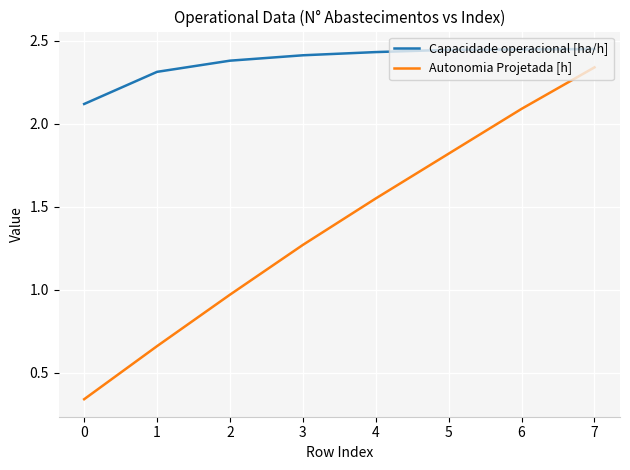

Rank the series by their average value, from lowest to highest.

Autonomia Projetada [h], Capacidade operacional [ha/h]